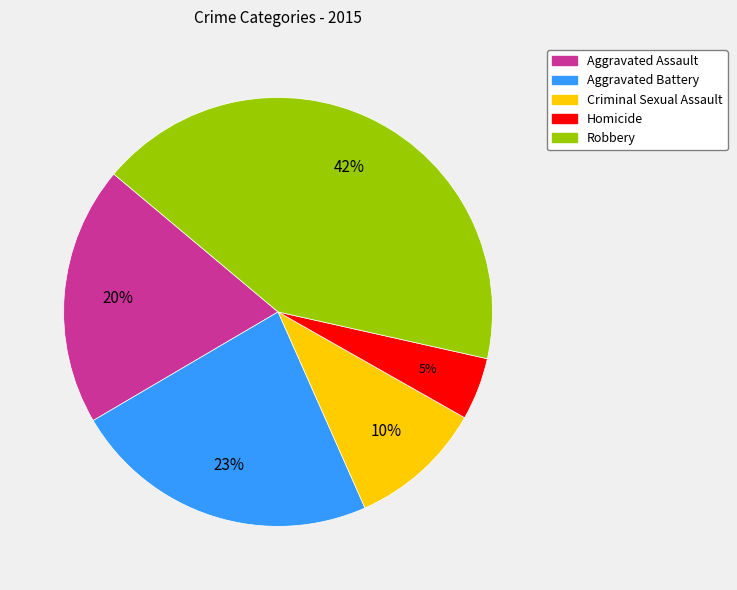

To the nearest percent, what is the difference between the Homicide and Aggravated Assault slice percentages?

15%